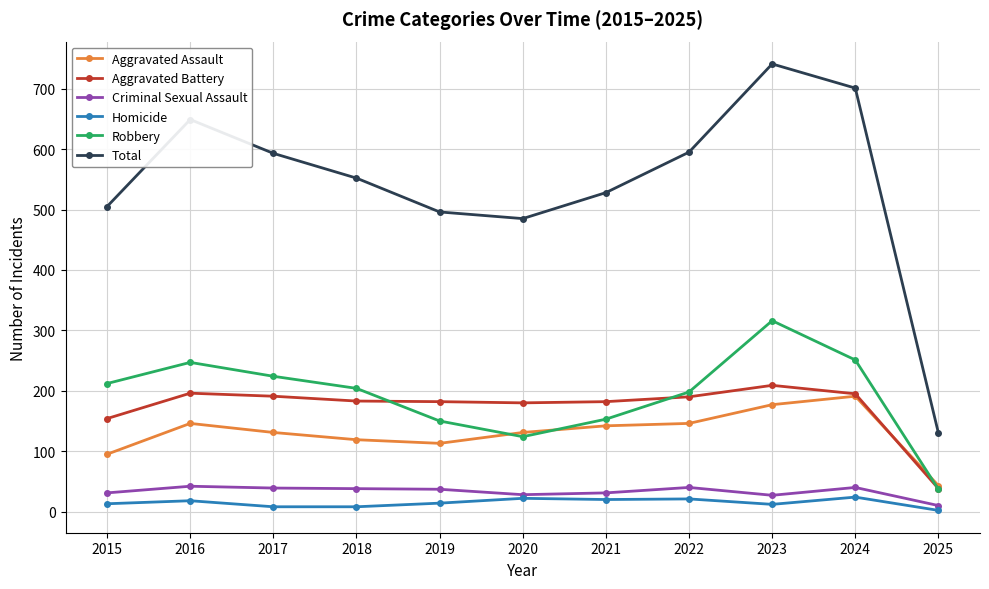

What is the difference between the highest and lowest values at 2022?

574